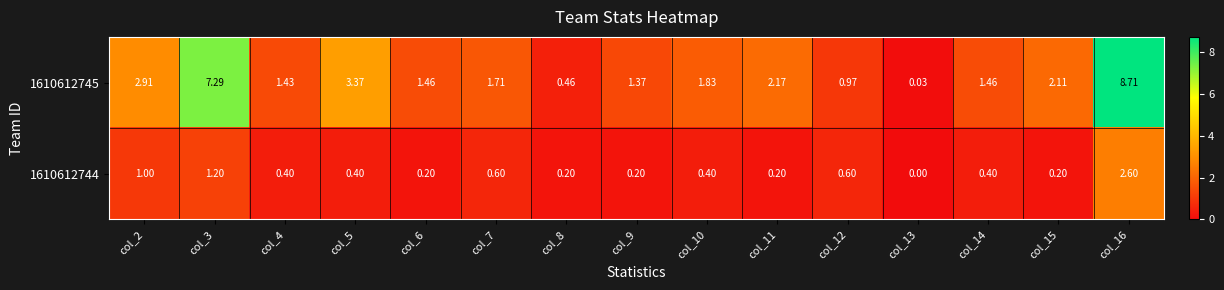

Rank the series at col_3 from lowest to highest value.

1610612744, 1610612745